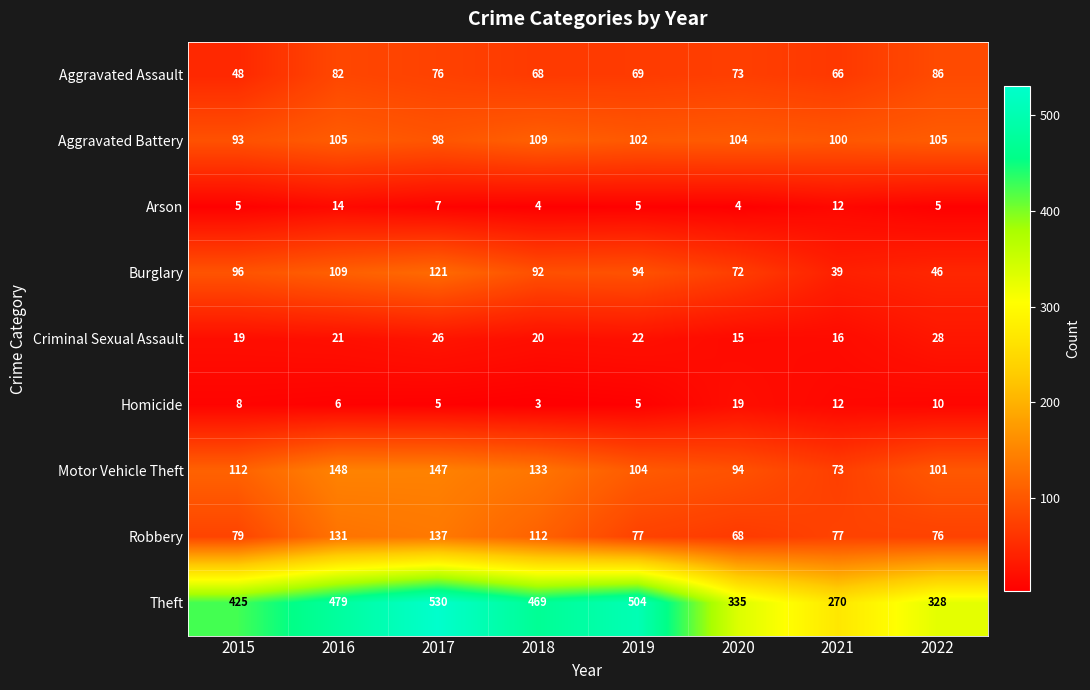

Rank the categories by Burglary value from lowest to highest.

2021, 2022, 2020, 2018, 2019, 2015, 2016, 2017